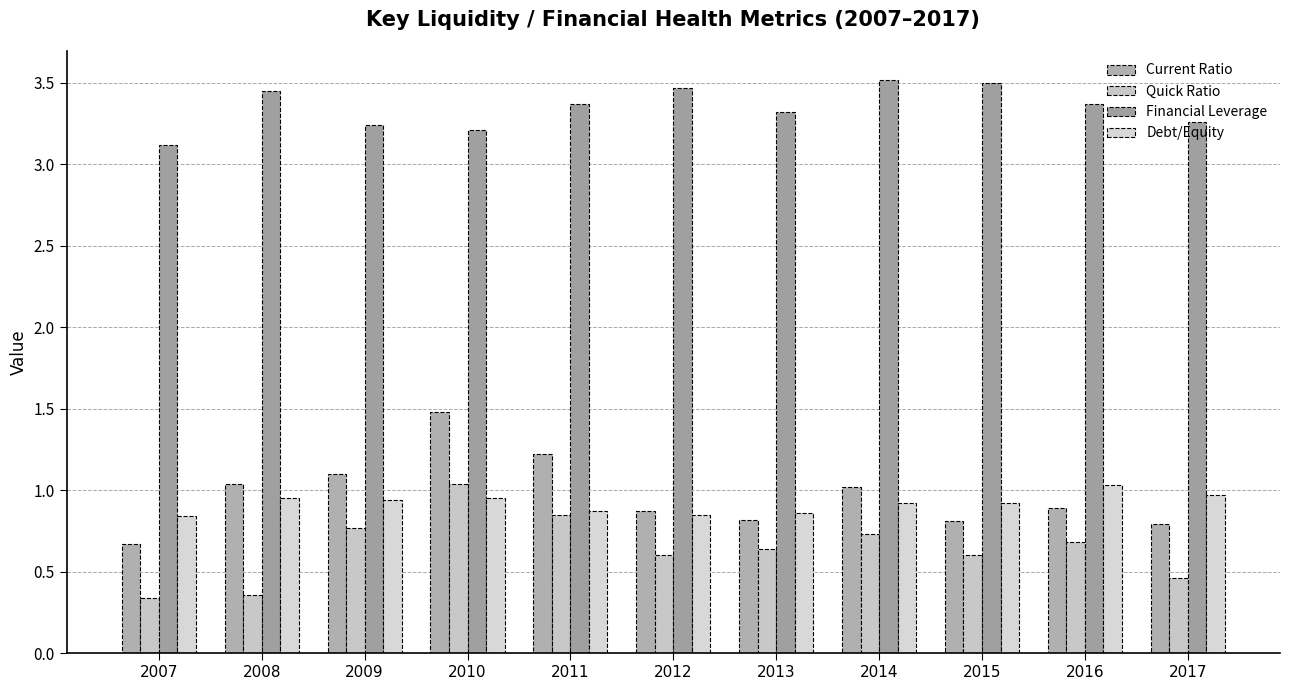

What is the difference between the maximum and minimum values in the Quick Ratio series?

0.7